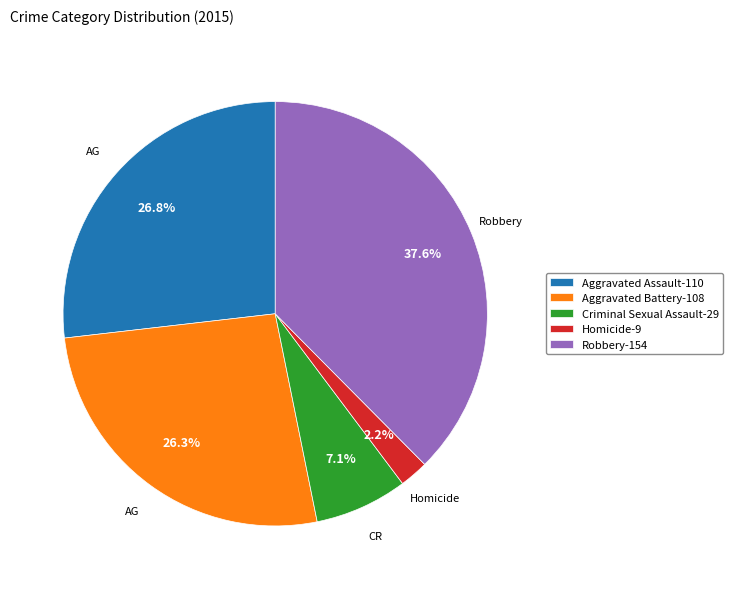

Combined, do Criminal Sexual Assault and Robbery account for over 50%?

No